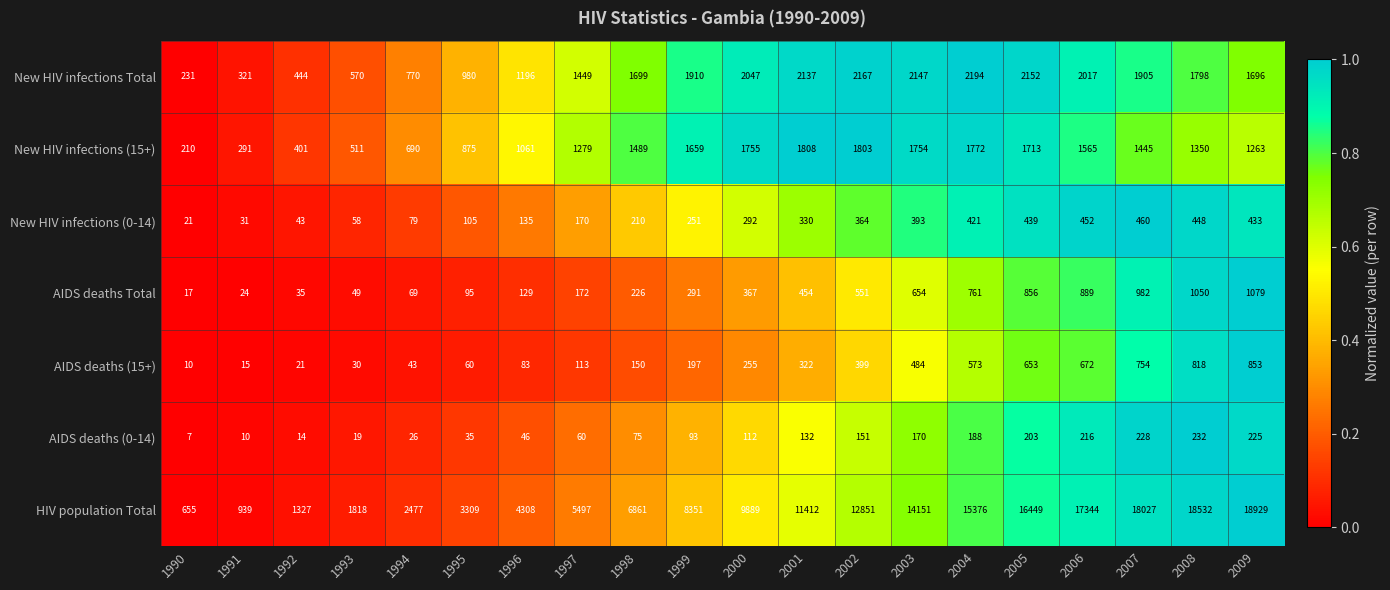

True or false: HIV population Total has a value of 3741 at 1994.

False